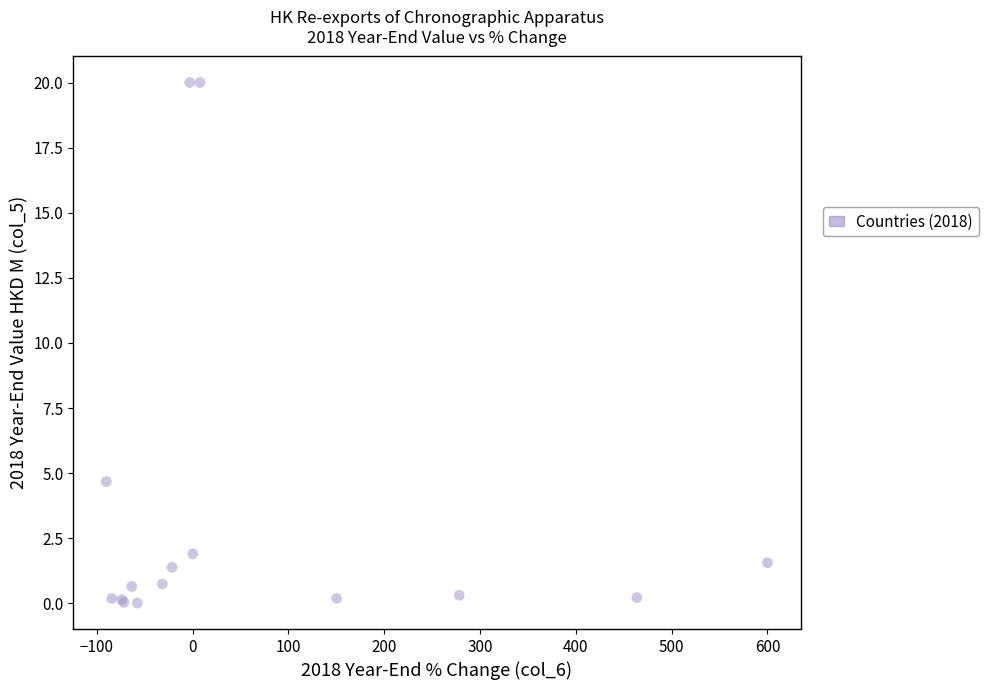

What Y value in the scatter plot is closest to 10?

4.7